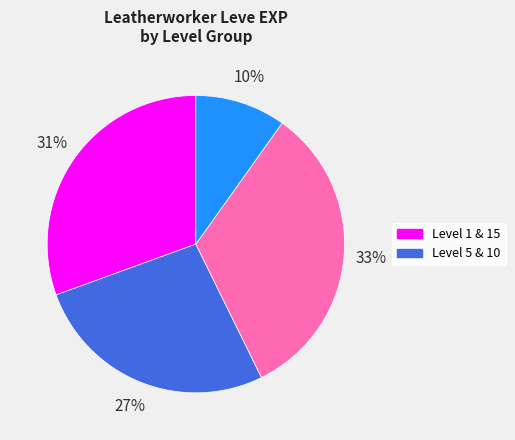

Does any single category account for the majority?

No